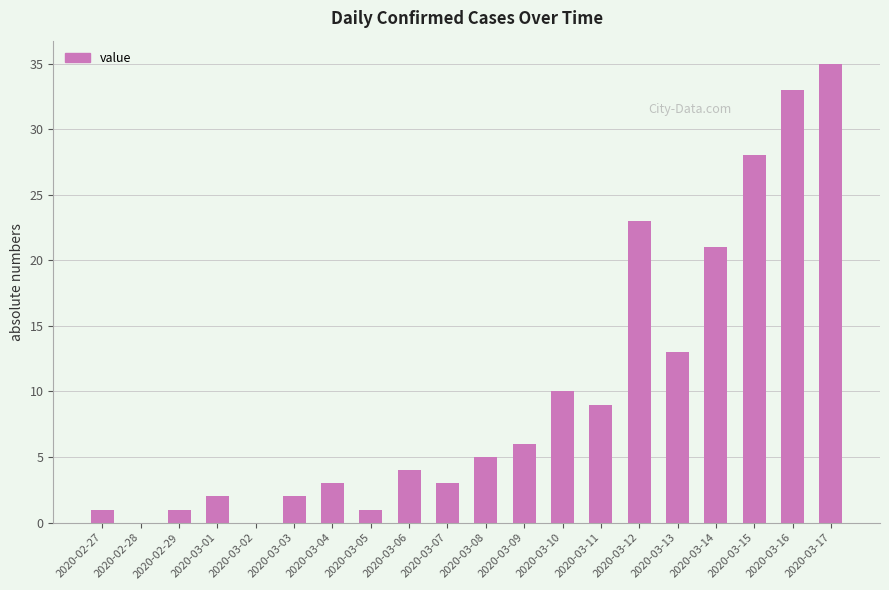

True or false: the data shows 2 at 2020-03-01.

True